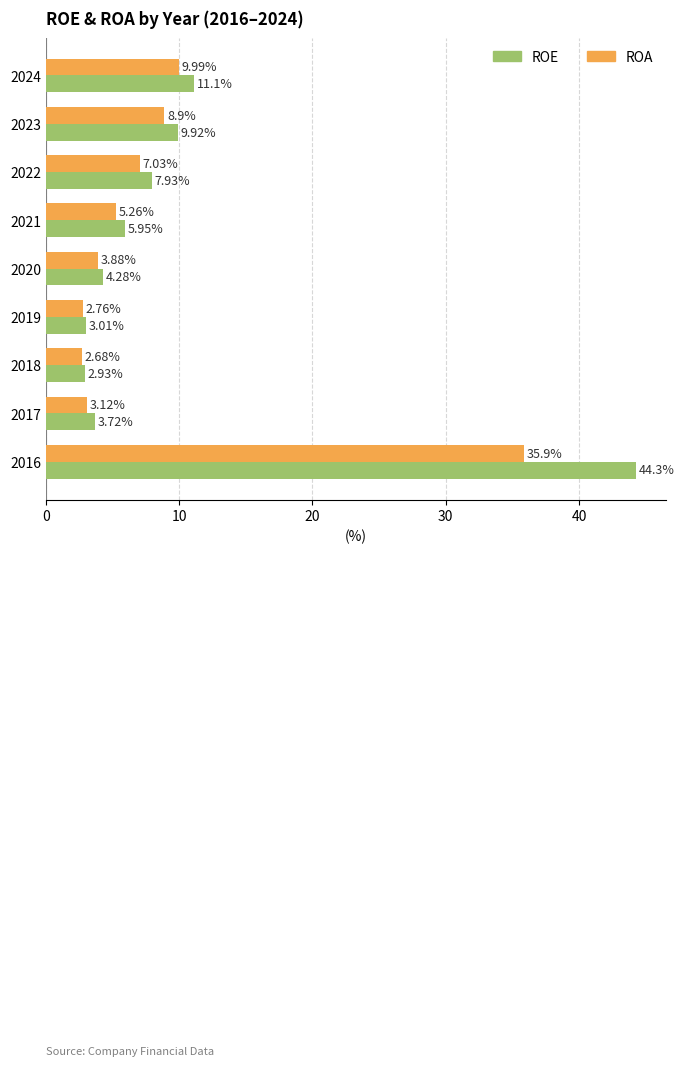

Rank the series by their maximum value, from highest to lowest.

ROE, ROA